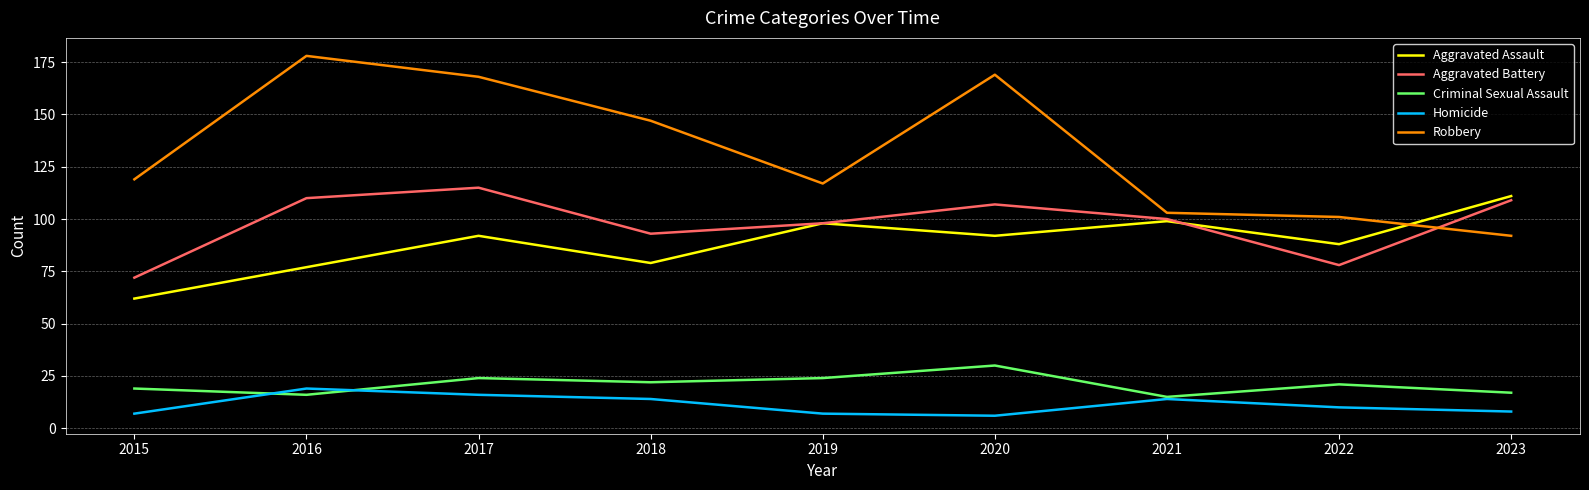

What value does the Robbery series have at 2017?

168